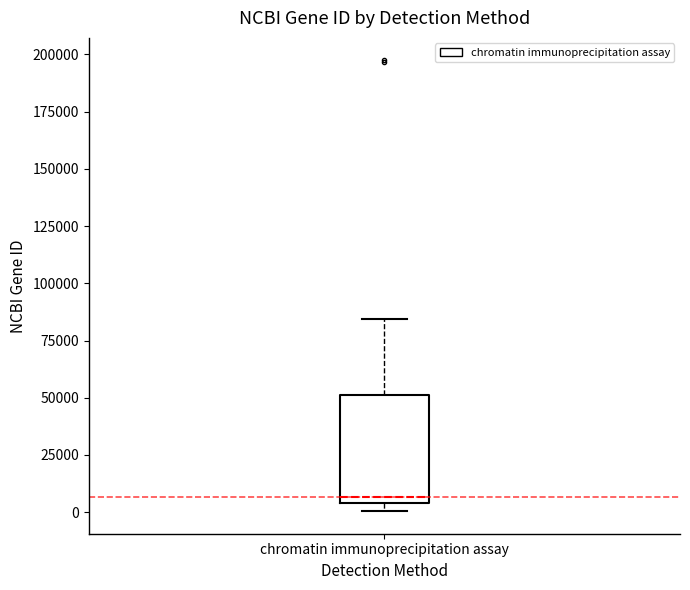

Where is the upper edge of the box for chromatin immunoprecipitation assay on the y-axis? The values are not printed on the chart, so give them approximately, as read against the axis.

50000